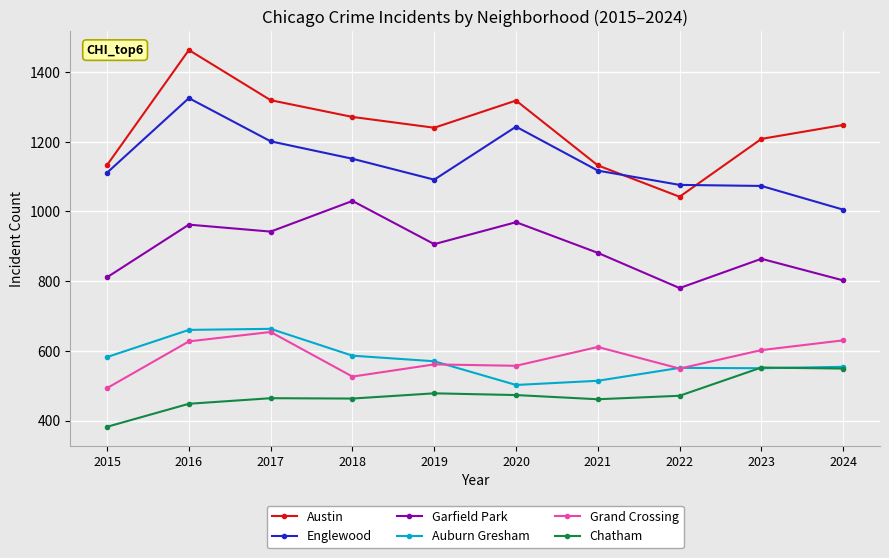

What is the total value across all series at 2020?

5062